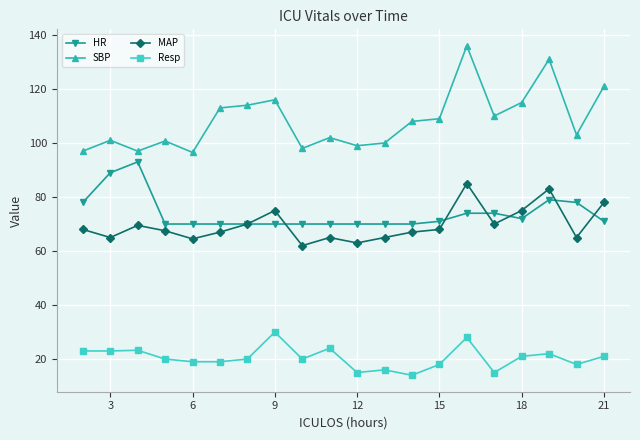

What is the highest value of the HR series?

93.0